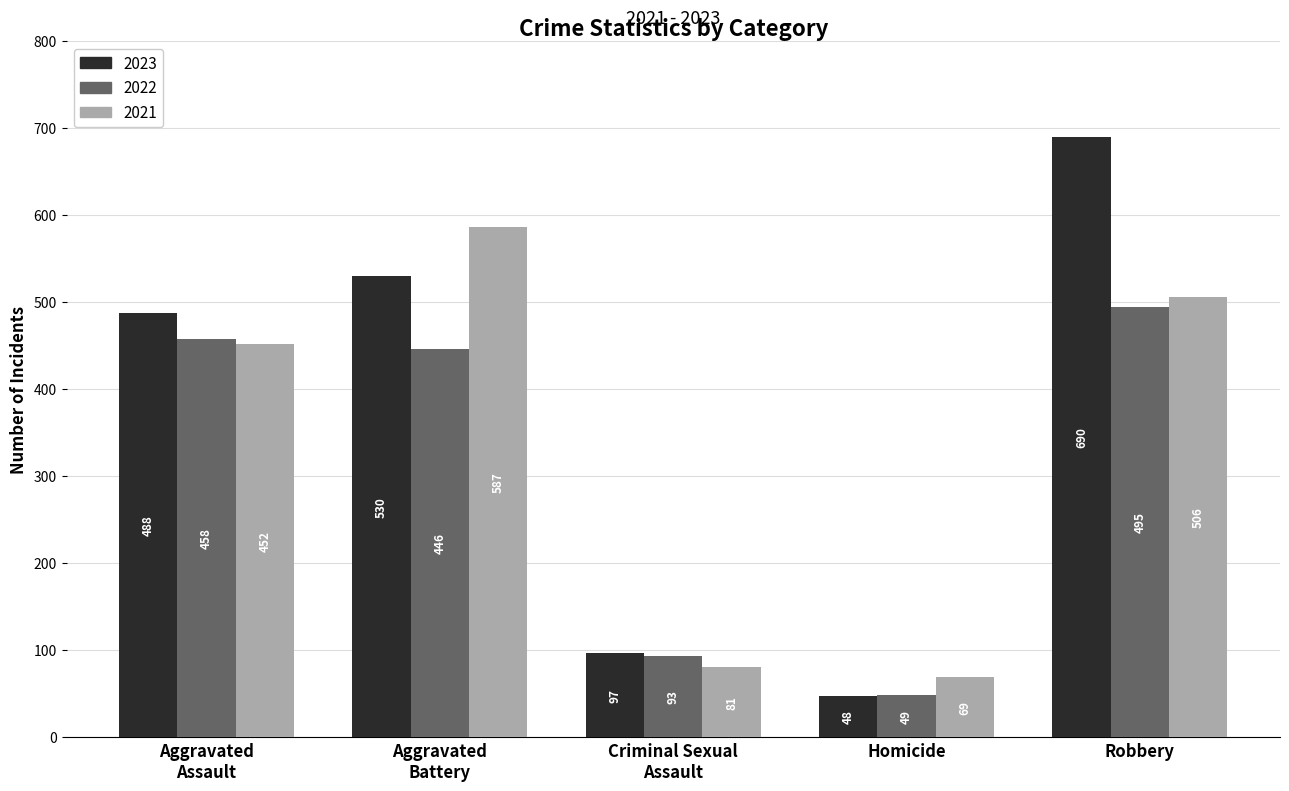

Rank the series at Robbery from lowest to highest value.

2022, 2021, 2023